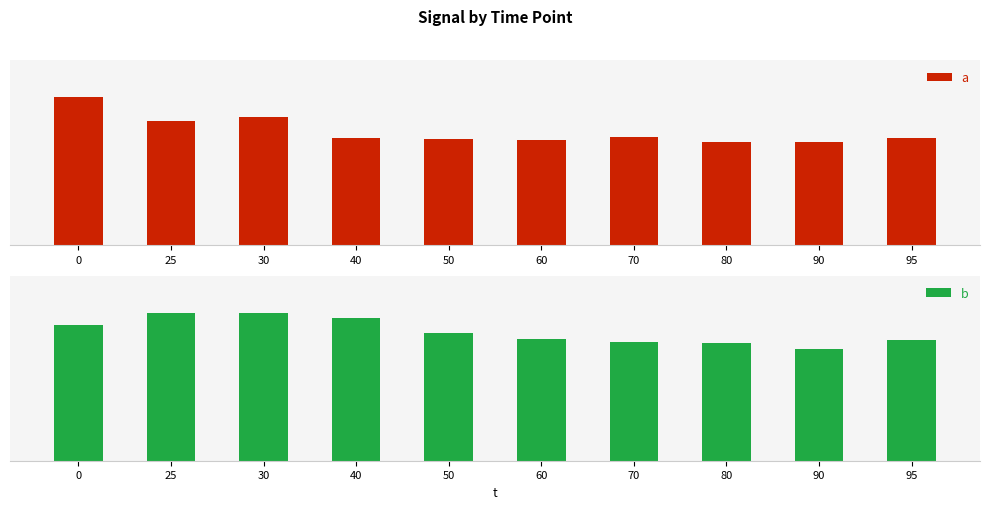

At how many categories does at least one series exceed 17?

7